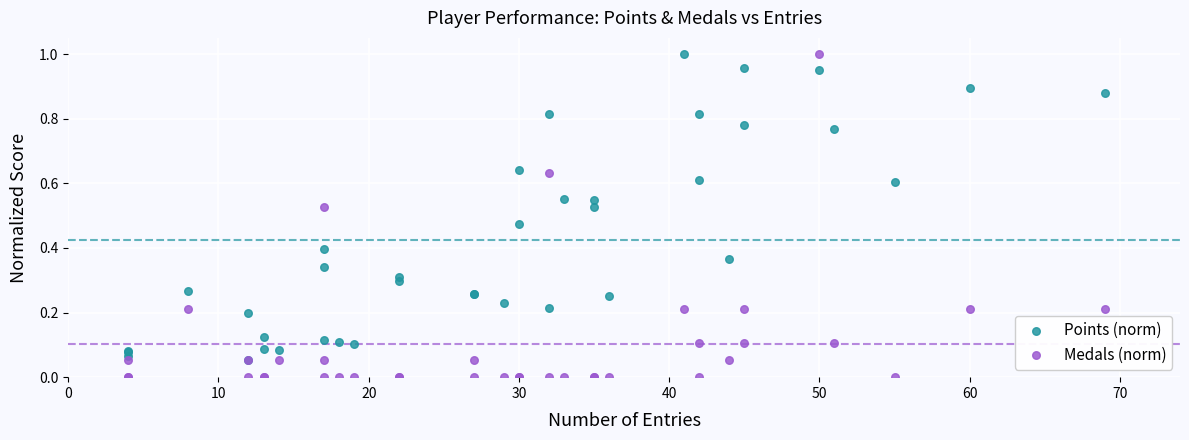

What are all the series names shown in the legend?

Points (norm), Medals (norm)